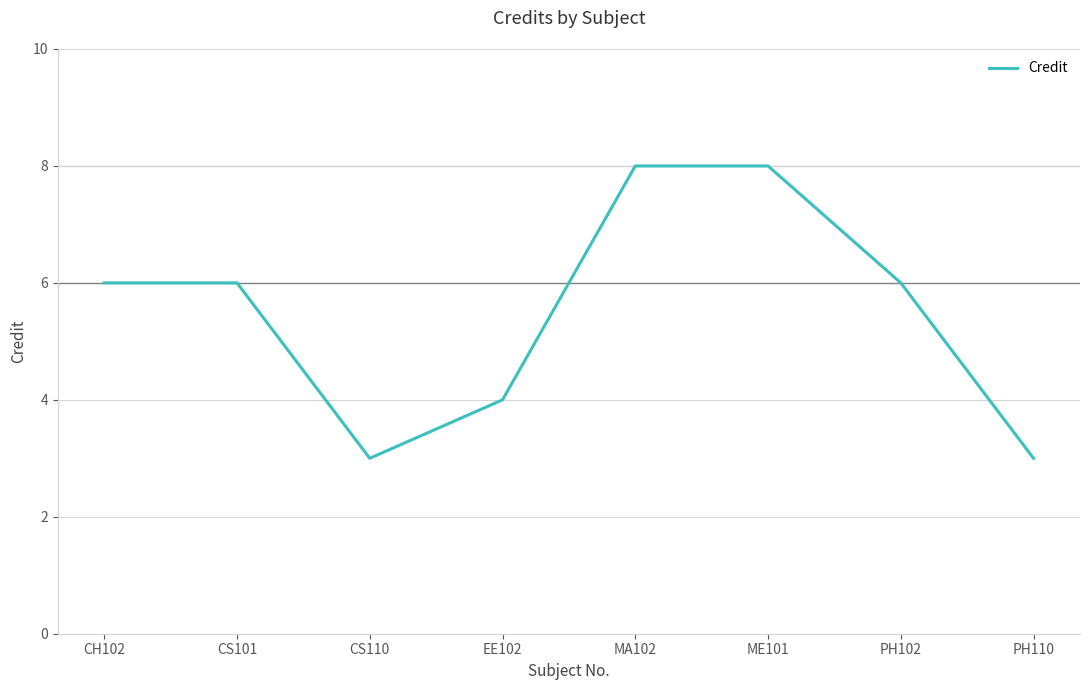

What is the sum of the values at CH102 and CS110?

9